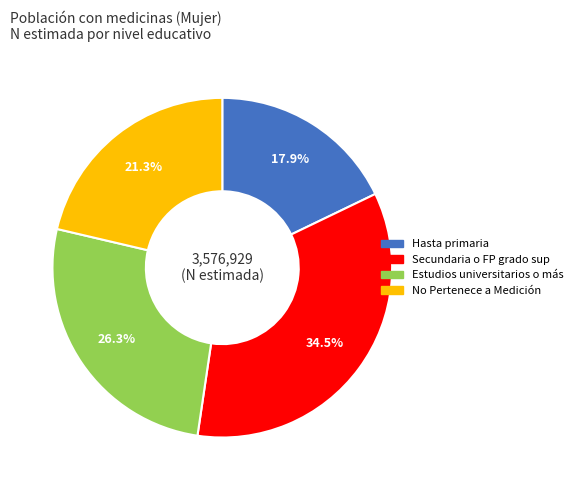

Approximately how many times larger is the value at No Pertenece a Medición compared to Hasta primaria?

1.2